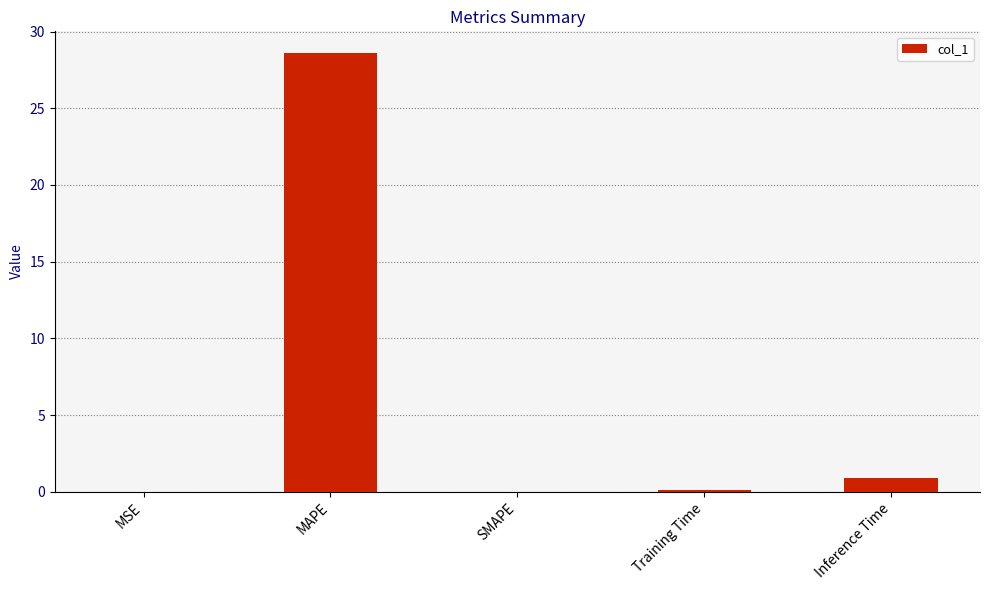

The chart shows a value of 0.0 at MSE. True or false?

True